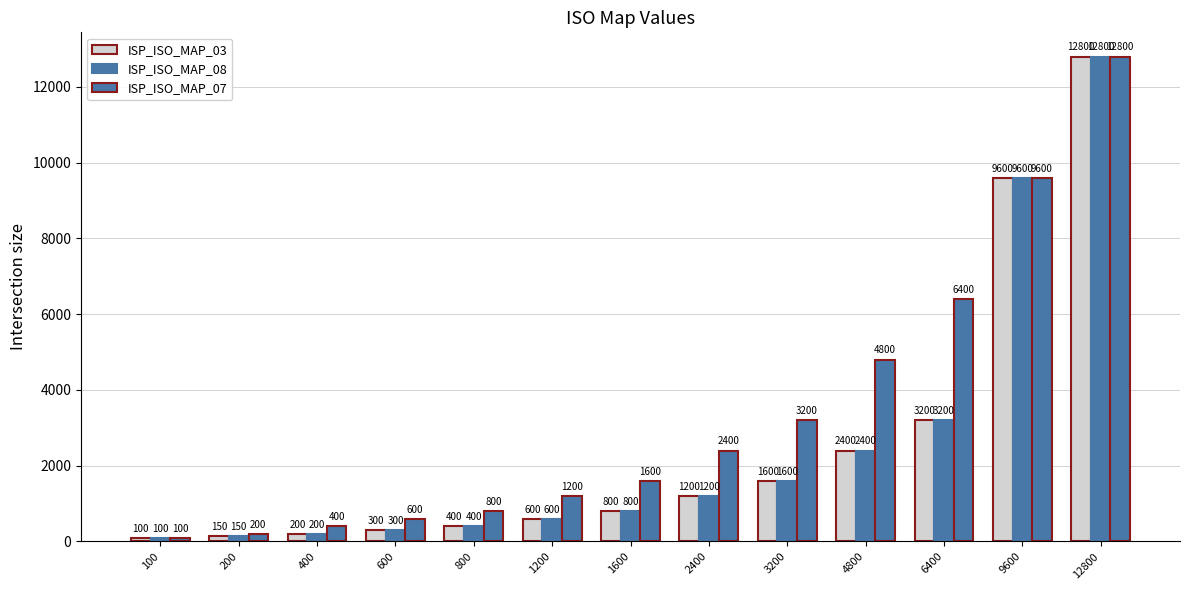

What is the difference between the maximum and second lowest values in the ISP_ISO_MAP_07 series?

12600